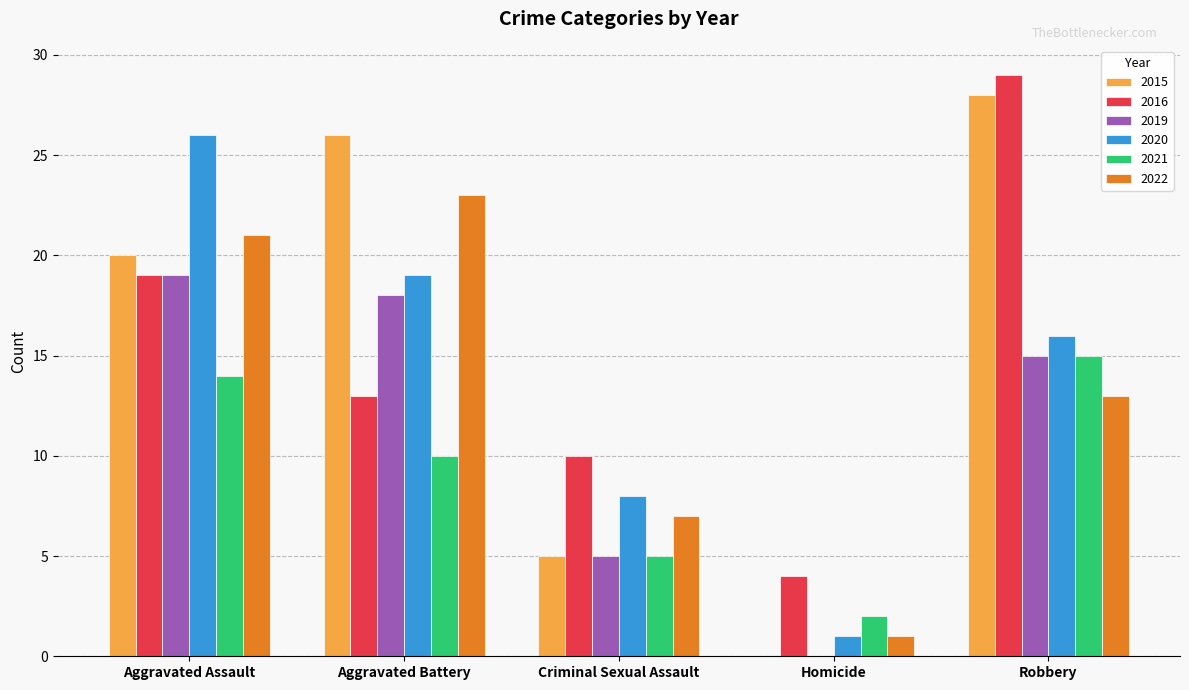

What is the maximum value for 2016?

29